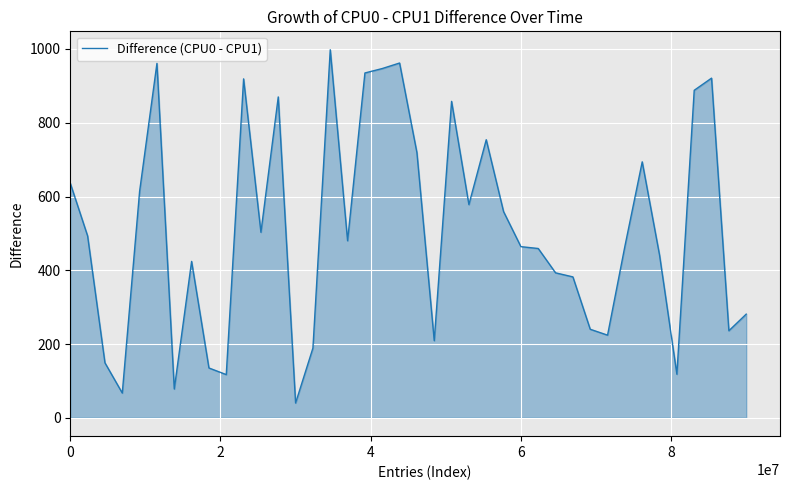

What is the smallest value displayed?

40